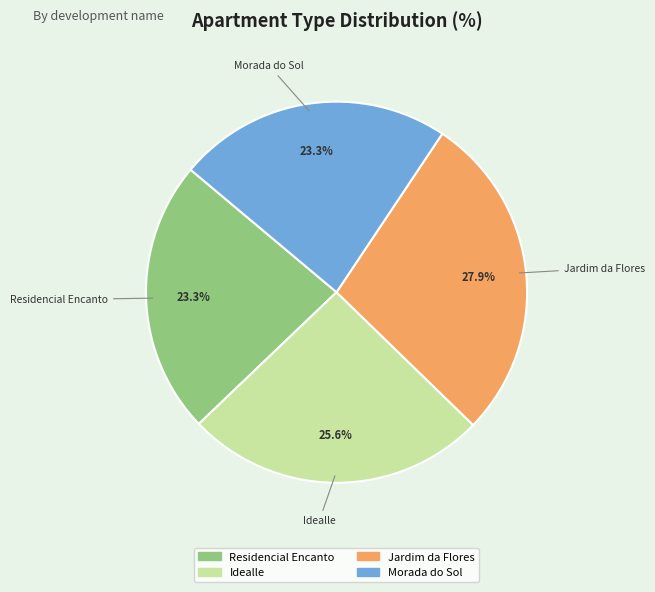

Is it true that Residencial Encanto is 23% of the pie?

True